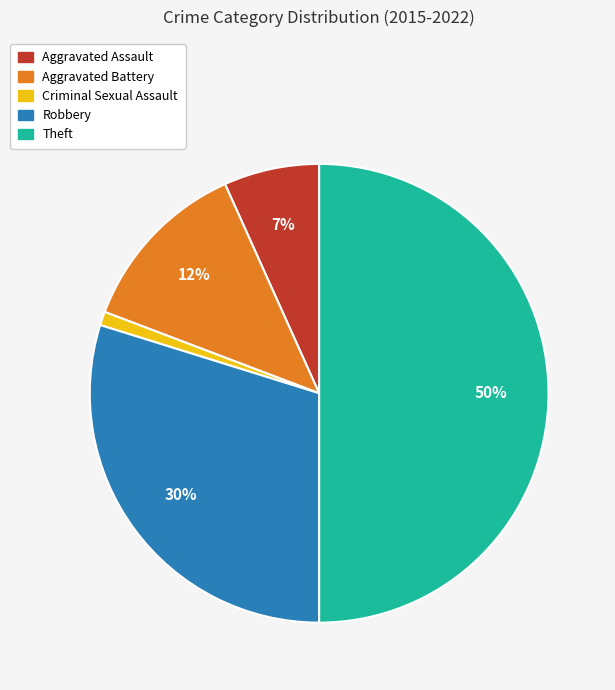

Which category has the smallest portion of the pie?

Criminal Sexual Assault